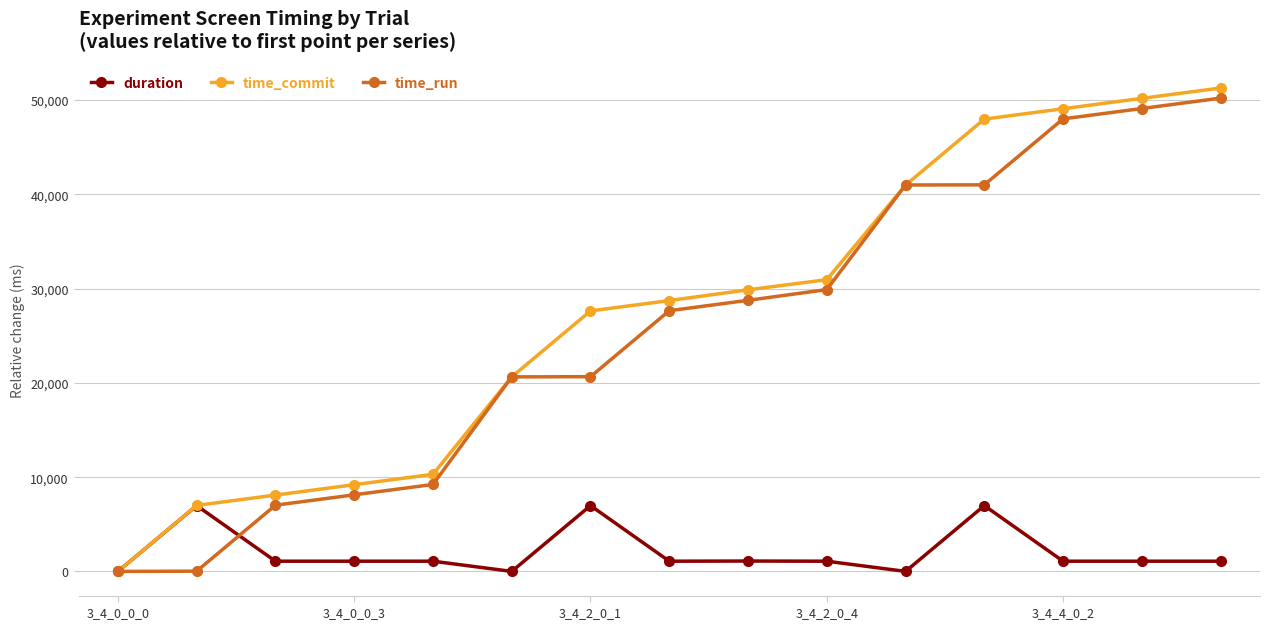

True or false: duration has more than 1 interior local peaks.

True